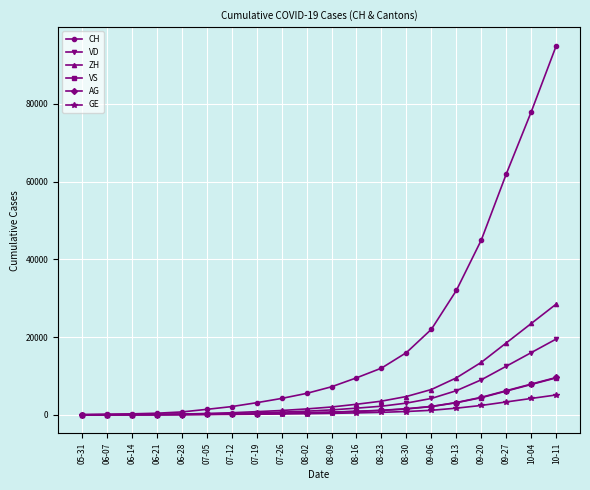

What is the label of the 5th point from the right?

09-13